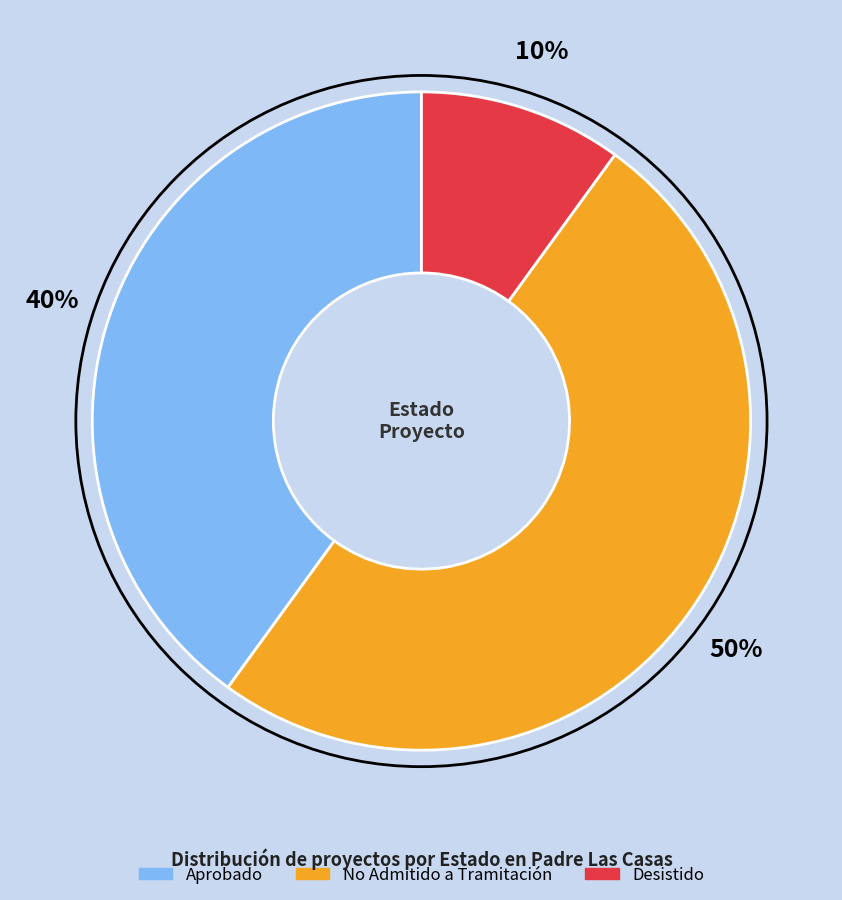

To the nearest percent, what is the average slice percentage?

33%